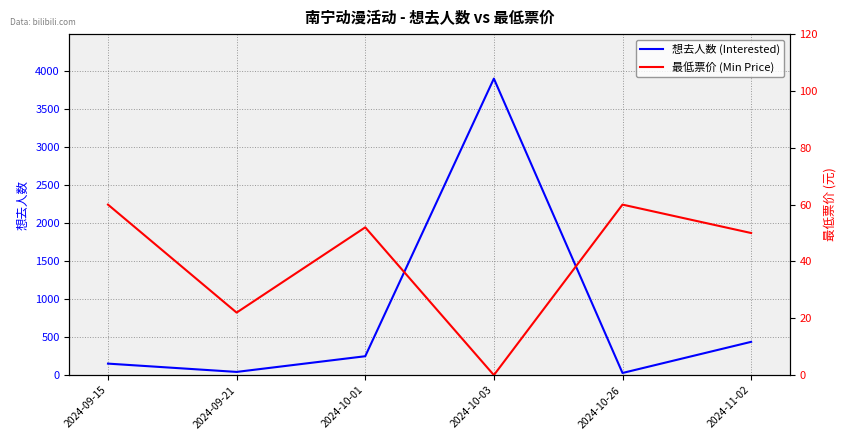

What is the average value of the 想去人数 (Interested) series?

800